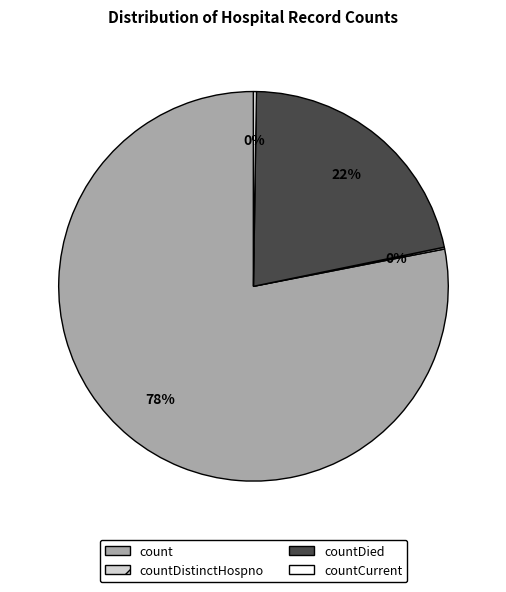

Which category accounts for the majority?

count